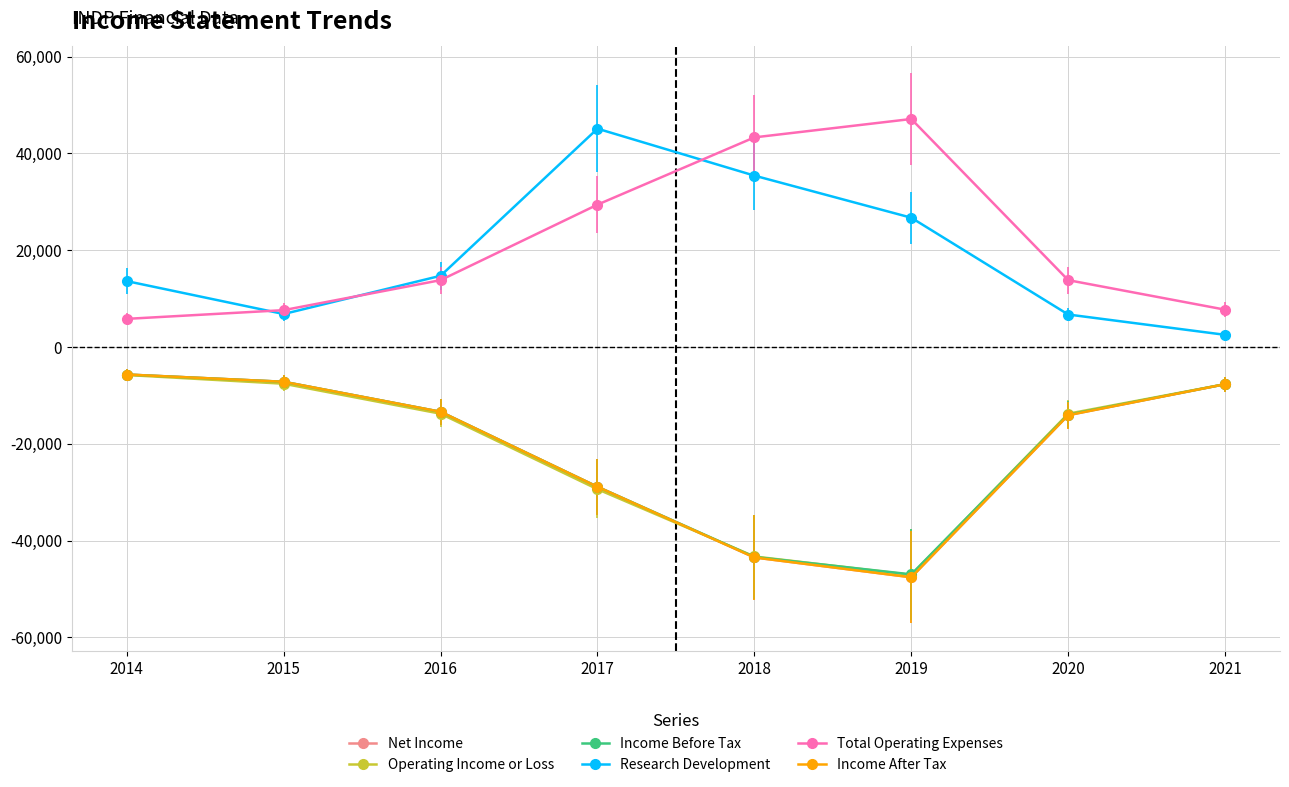

What is the difference between the second highest and second lowest values in the Income After Tax series?

36300